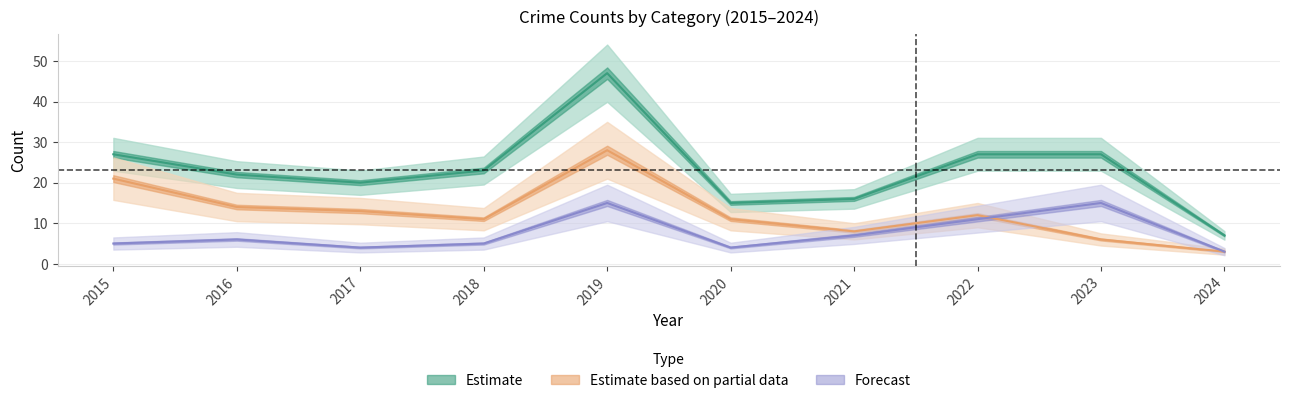

Reading left to right, transcribe all the data shown in this chart.

Robbery: 2015=5	2016=6	2017=4	2018=5	2019=15	2020=4	2021=7	2022=11	2023=15	2024=3
Theft: 2015=21	2016=14	2017=13	2018=11	2019=28	2020=11	2021=8	2022=12	2023=6	2024=3
Total: 2015=27	2016=22	2017=20	2018=23	2019=47	2020=15	2021=16	2022=27	2023=27	2024=7